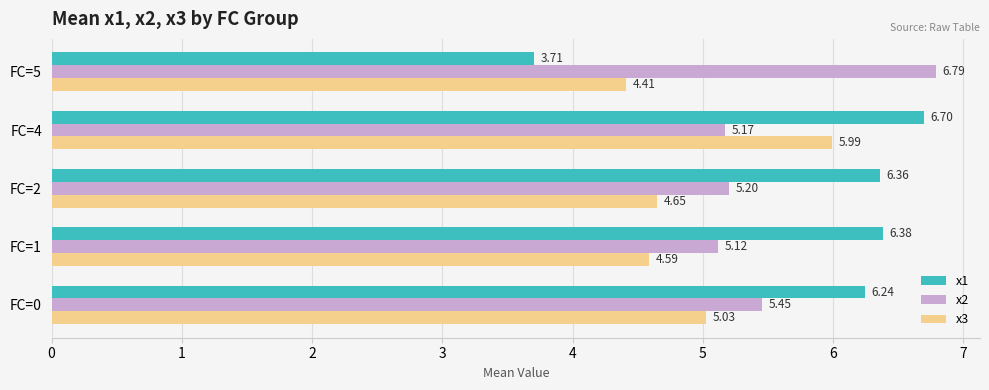

What is the sum of all x2 values?

27.7